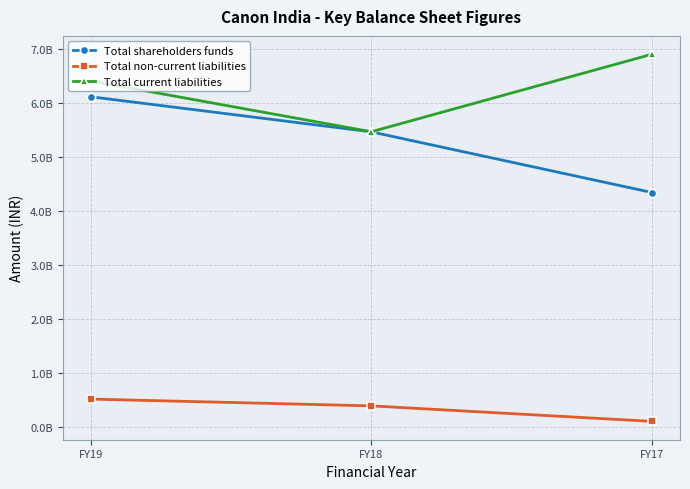

What is the greatest value displayed?

6899600000